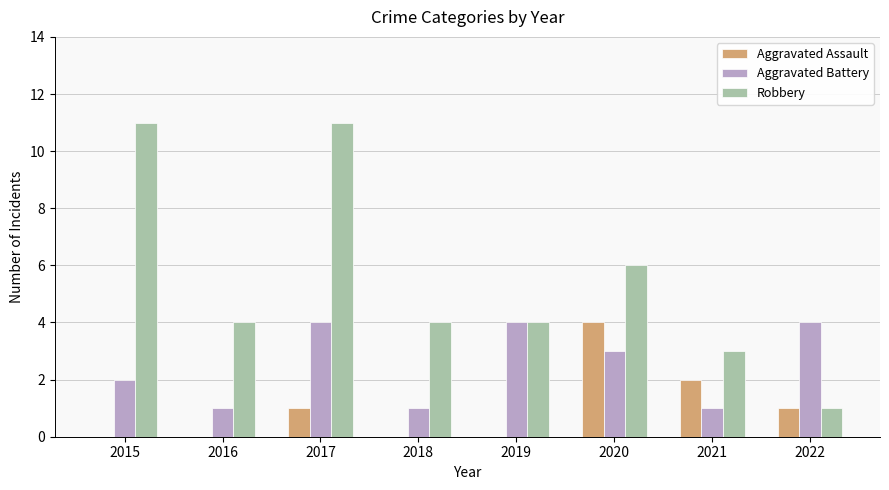

At which label is Aggravated Assault closest to 2?

2021